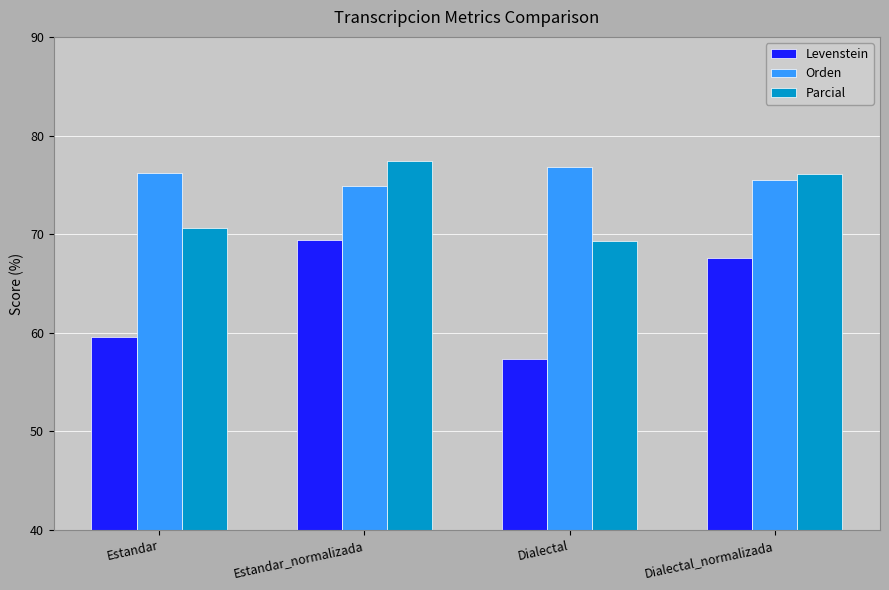

What is the difference between the highest and lowest values at Estandar_normalizada?

8.1